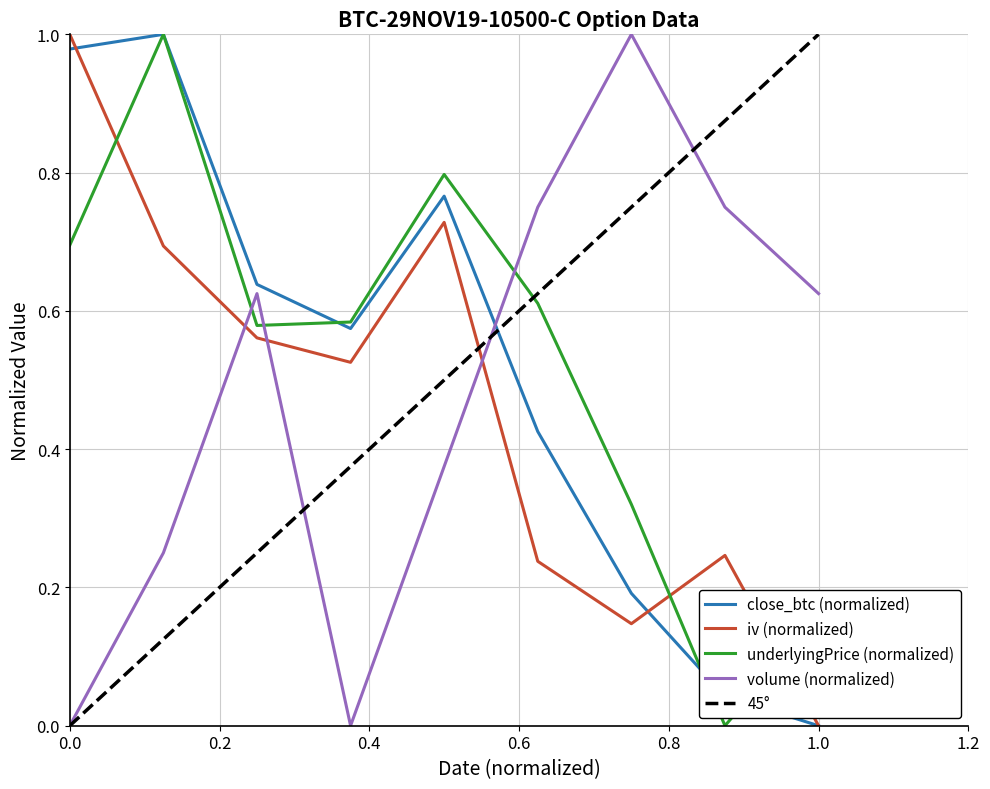

How many interior local valleys does the iv series have?

2